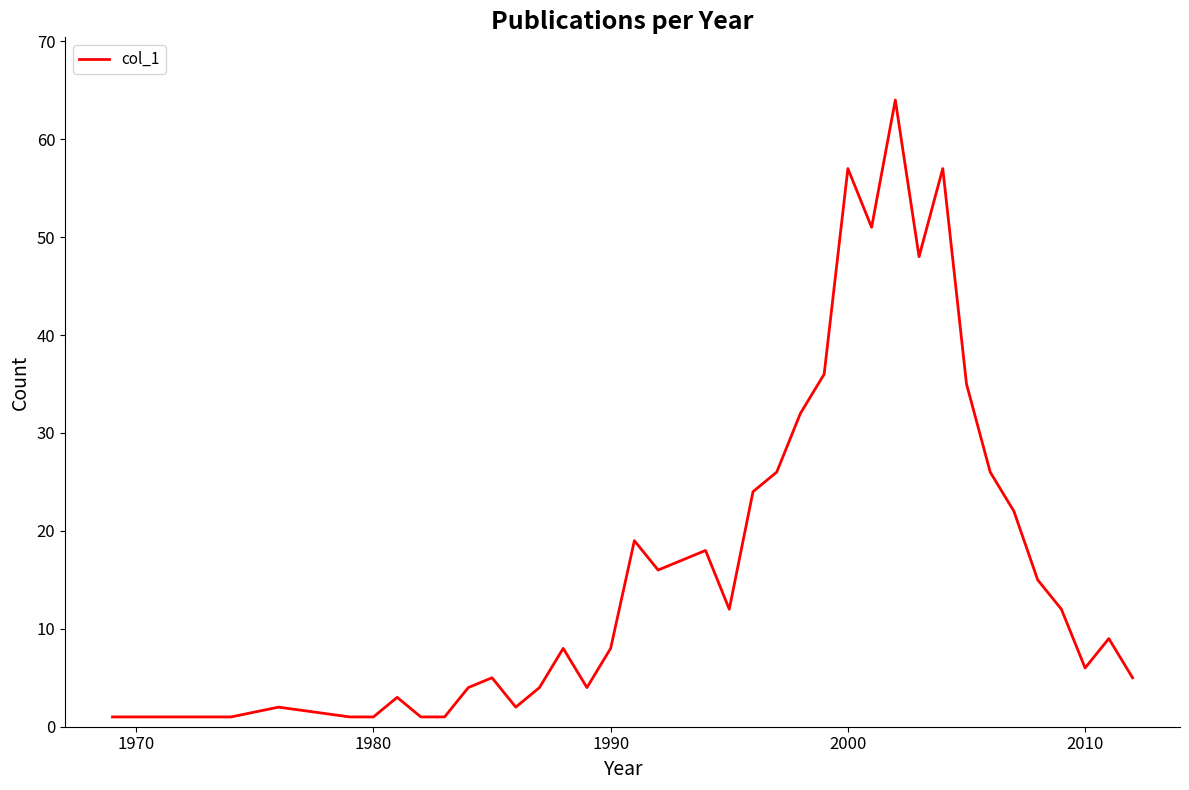

What is the greatest value displayed?

64